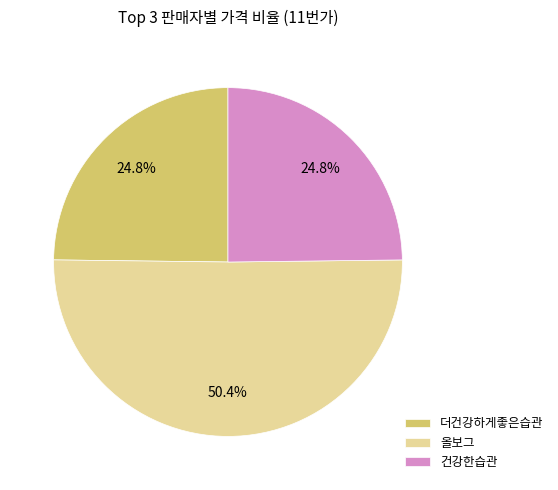

Does 더건강하게좋은습관 account for over 50% of the chart?

No